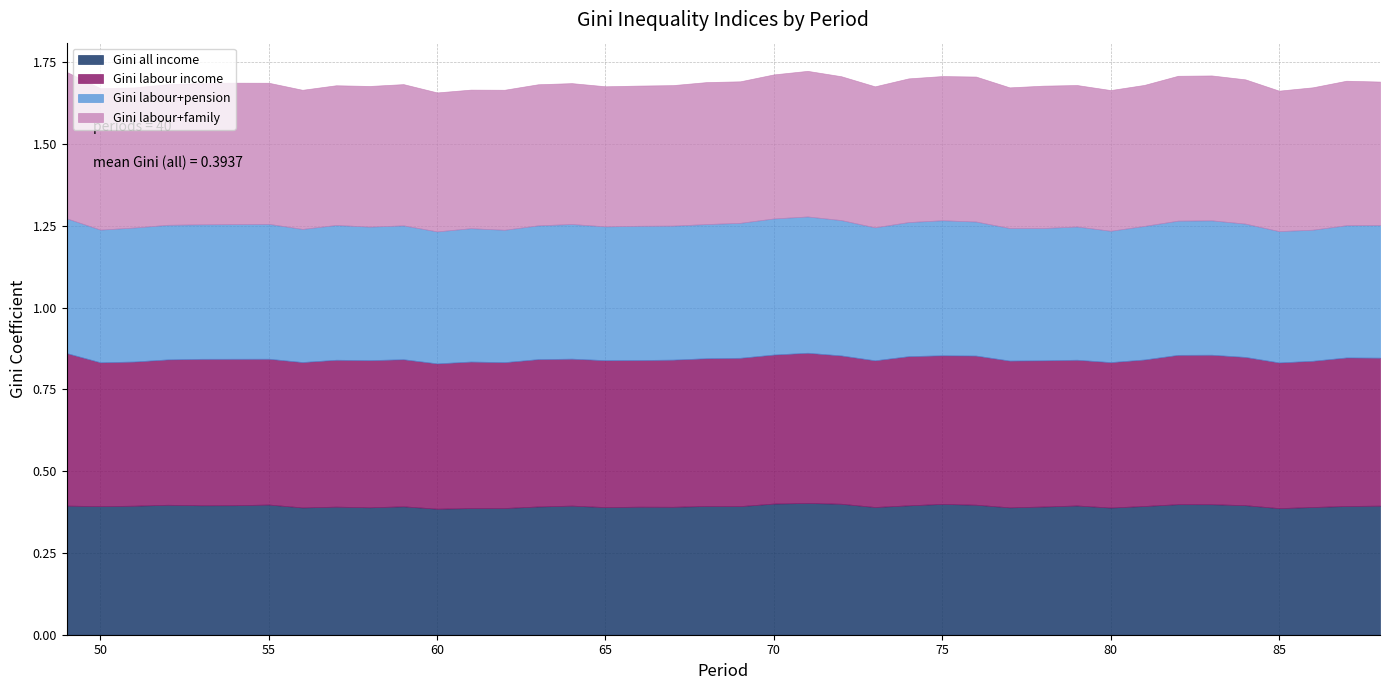

True or false: Gini labour+family and Gini labour income intersect in this chart.

False